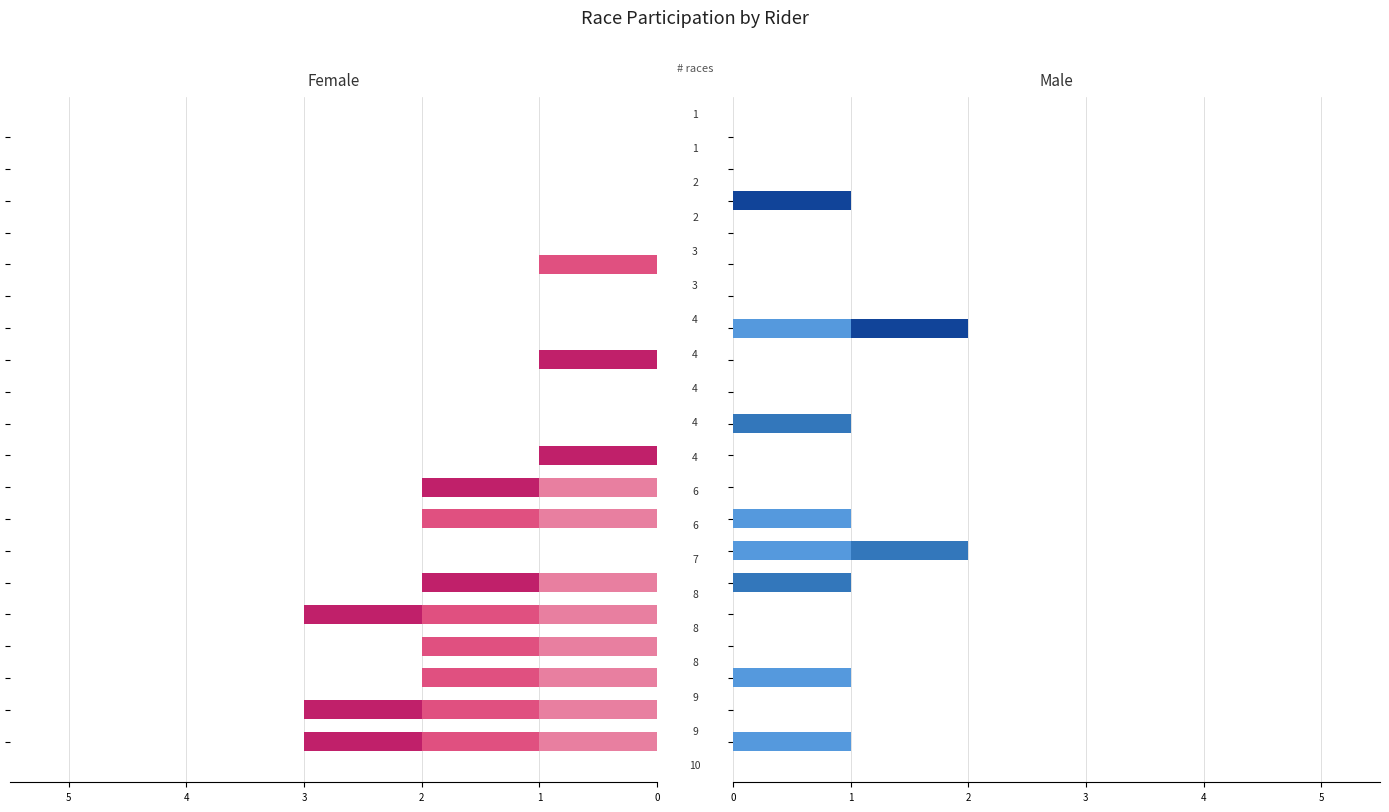

What are all the series names shown in the legend?

omloop-het-nieuwsblad, kuurne-brussel-kuurne, gp-samyn, strade-bianche, nokere-koers, bredene-koksijde-classic